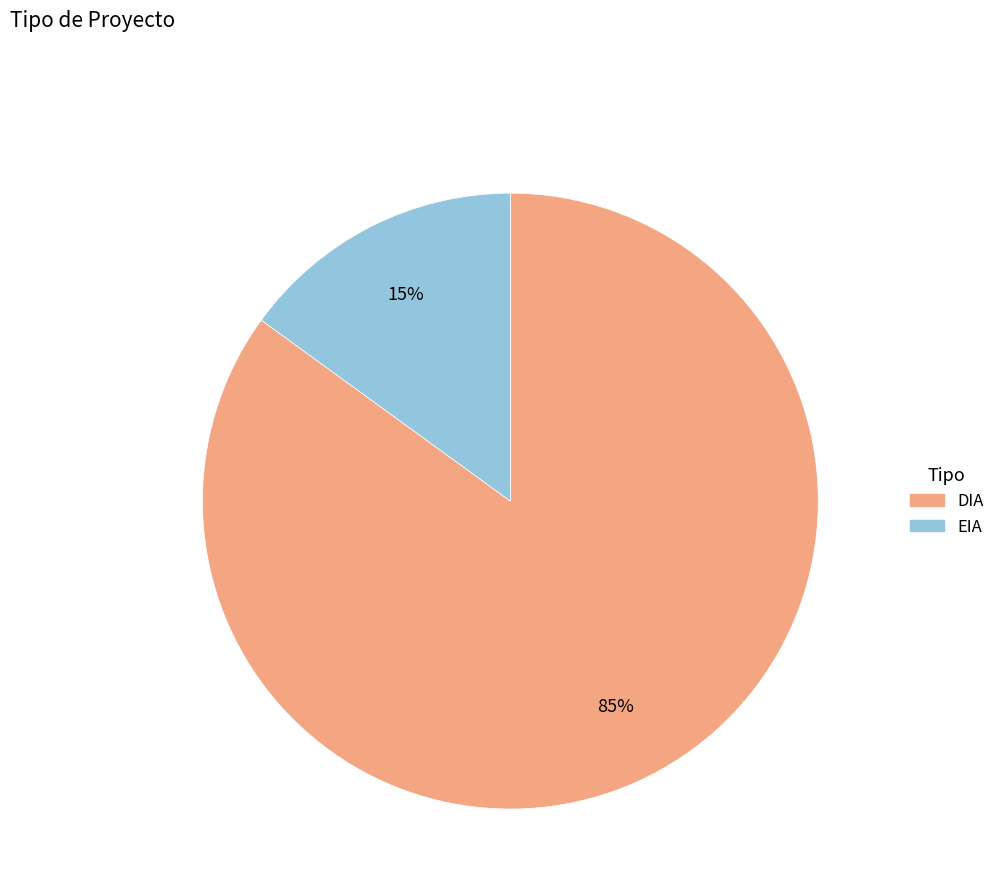

To the nearest percent, what is the difference between the largest and smallest slice percentages?

70%